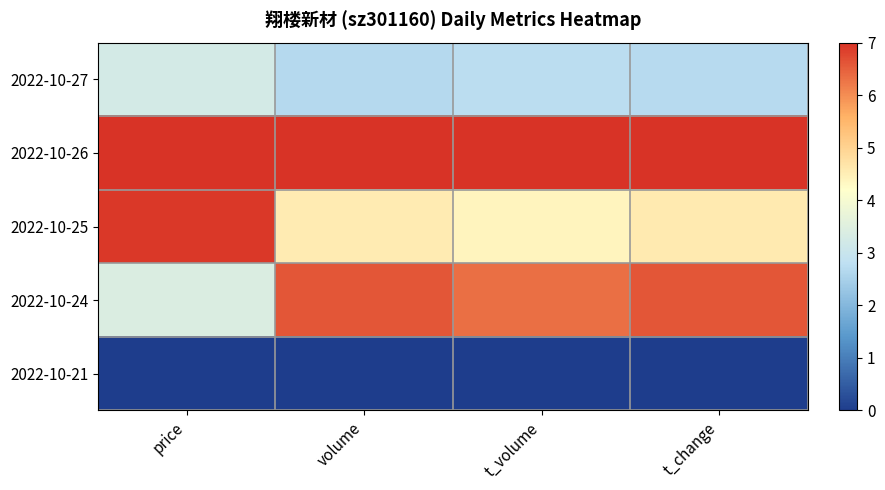

Which has a higher value, volume or t_change?

t_change